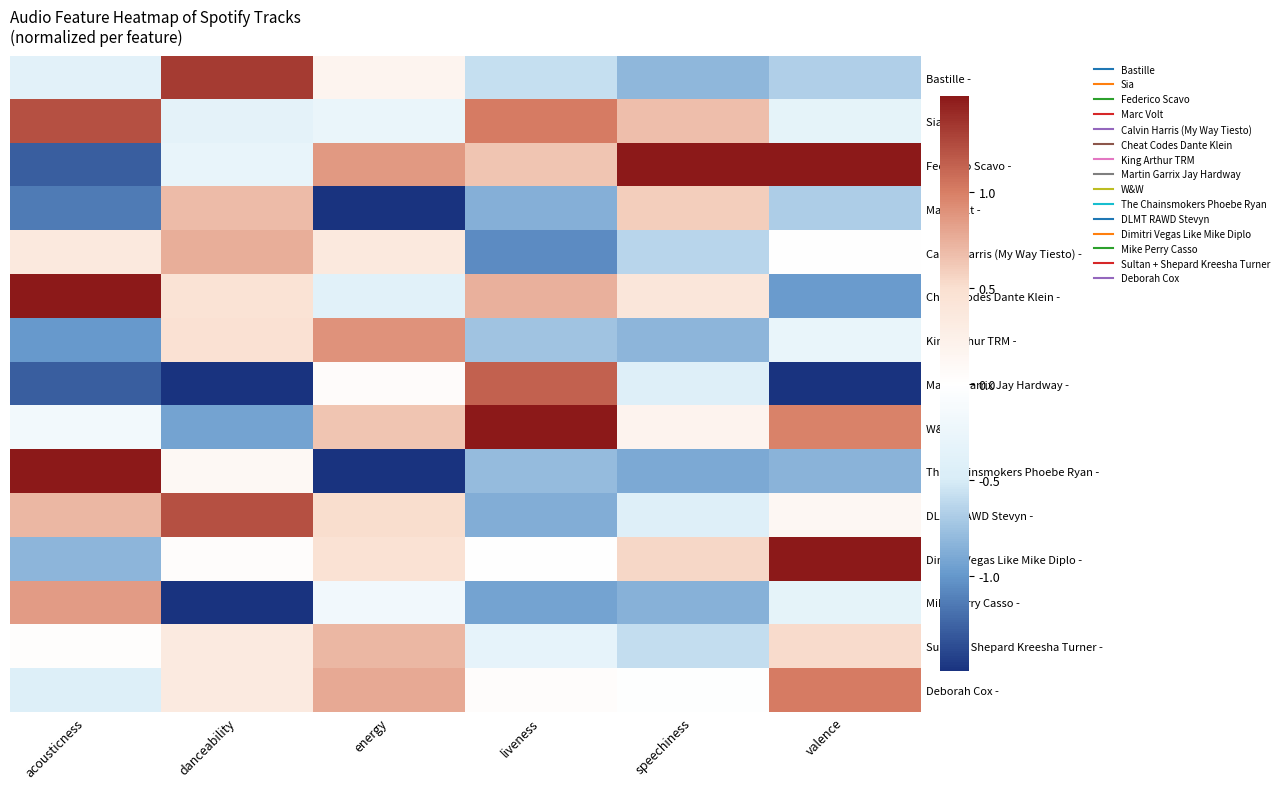

Reading left to right, what are all the values shown in this chart?

Bastille -: acousticness=-0.4	danceability=1.3	energy=0.2	liveness=-0.6	speechiness=-0.8	valence=-0.7
Sia -: acousticness=1.2	danceability=-0.3	energy=-0.3	liveness=1.0	speechiness=0.7	valence=-0.3
Federico Scavo -: acousticness=-1.3	danceability=-0.3	energy=0.9	liveness=0.6	speechiness=3.1	valence=1.7
Marc Volt -: acousticness=-1.1	danceability=0.7	energy=-2.8	liveness=-0.9	speechiness=0.6	valence=-0.7
Calvin Harris (My Way Tiesto) -: acousticness=0.4	danceability=0.8	energy=0.4	liveness=-1.1	speechiness=-0.6	valence=-0.0
Cheat Codes Dante Klein -: acousticness=1.7	danceability=0.5	energy=-0.4	liveness=0.7	speechiness=0.4	valence=-1.0
King Arthur TRM -: acousticness=-1.0	danceability=0.5	energy=0.9	liveness=-0.7	speechiness=-0.8	valence=-0.3
Martin Garrix Jay Hardway -: acousticness=-1.3	danceability=-2.5	energy=0.0	liveness=1.1	speechiness=-0.4	valence=-2.0
W&W -: acousticness=-0.2	danceability=-0.9	energy=0.6	liveness=2.6	speechiness=0.2	valence=1.0
The Chainsmokers Phoebe Ryan -: acousticness=1.6	danceability=0.1	energy=-1.9	liveness=-0.8	speechiness=-0.9	valence=-0.8
DLMT RAWD Stevyn -: acousticness=0.7	danceability=1.2	energy=0.5	liveness=-0.9	speechiness=-0.4	valence=0.1
Dimitri Vegas Like Mike Diplo -: acousticness=-0.8	danceability=0.0	energy=0.5	liveness=-0.0	speechiness=0.5	valence=1.8
Mike Perry Casso -: acousticness=0.8	danceability=-1.7	energy=-0.2	liveness=-0.9	speechiness=-0.9	valence=-0.3
Sultan + Shepard Kreesha Turner -: acousticness=0.0	danceability=0.3	energy=0.7	liveness=-0.3	speechiness=-0.6	valence=0.5
Deborah Cox -: acousticness=-0.4	danceability=0.3	energy=0.8	liveness=0.0	speechiness=-0.0	valence=1.0